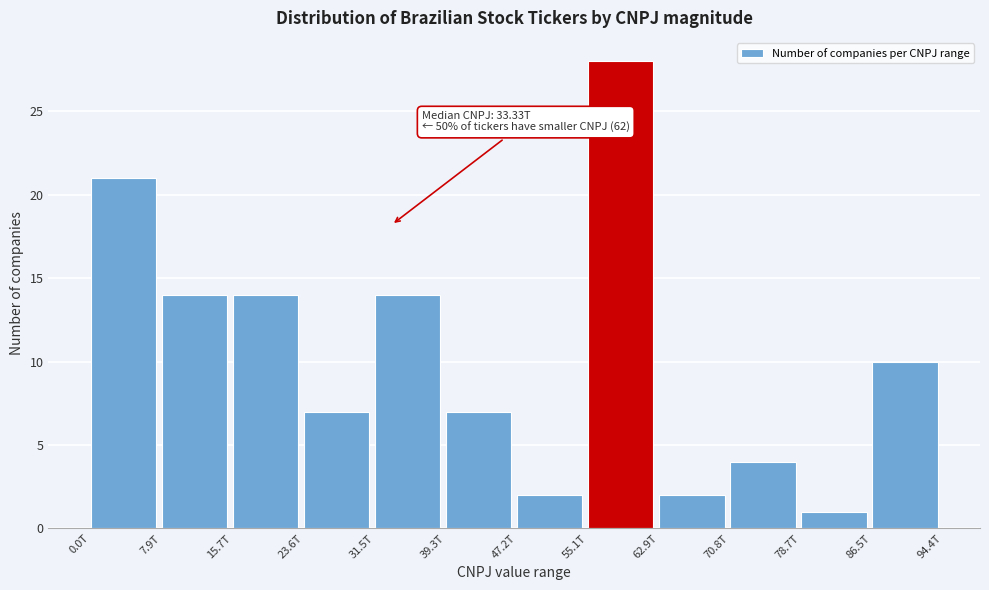

Reading right to left, what are all the values shown in this chart?

10	1	4	2	28	2	7	14	7	14	14	21